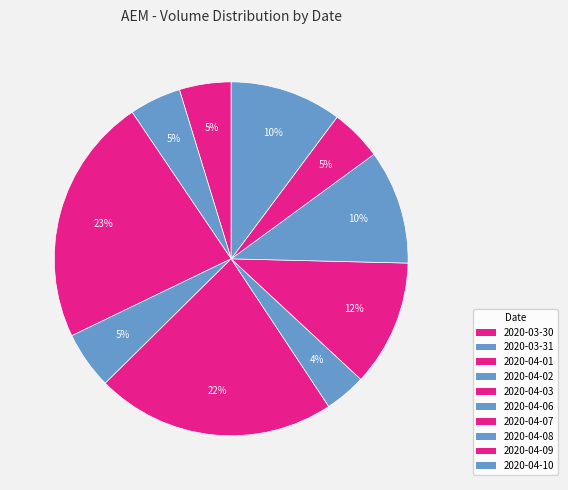

What is the largest slice in the pie chart?

2020-04-01